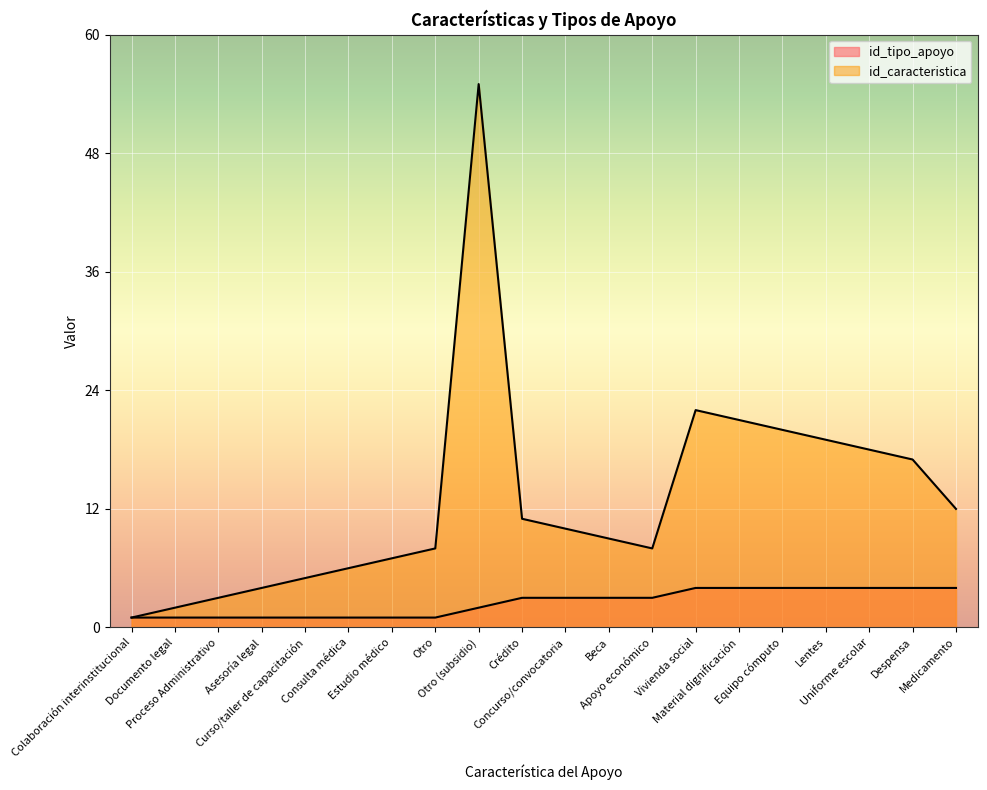

What position from the right is Lentes?

4